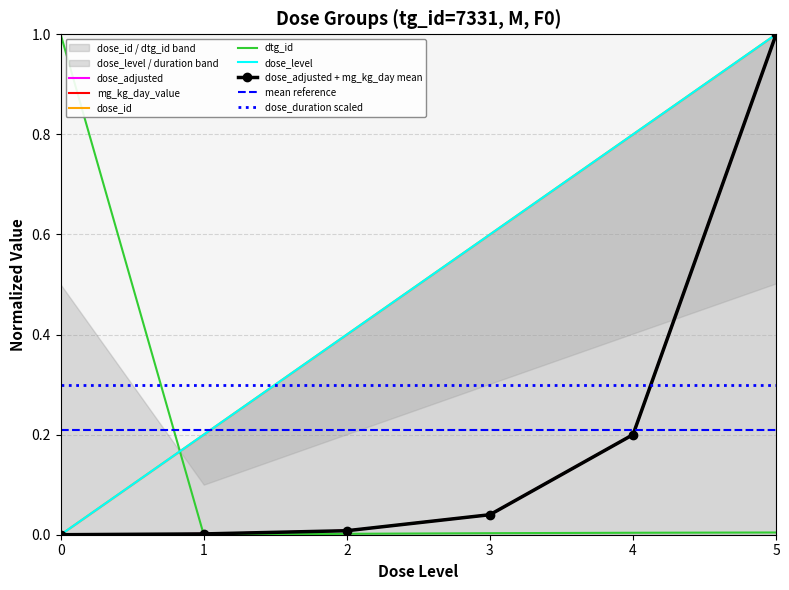

Which category has the highest value in the dose_id series?

5